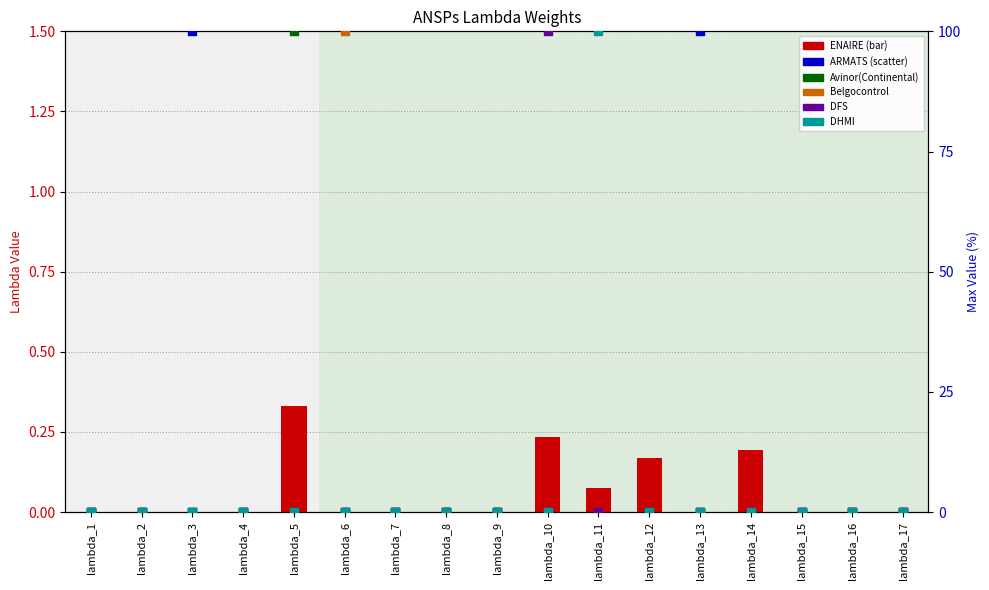

Is the value of Avinor(Continental) at lambda_7 greater than the value of Belgocontrol at lambda_5?

No